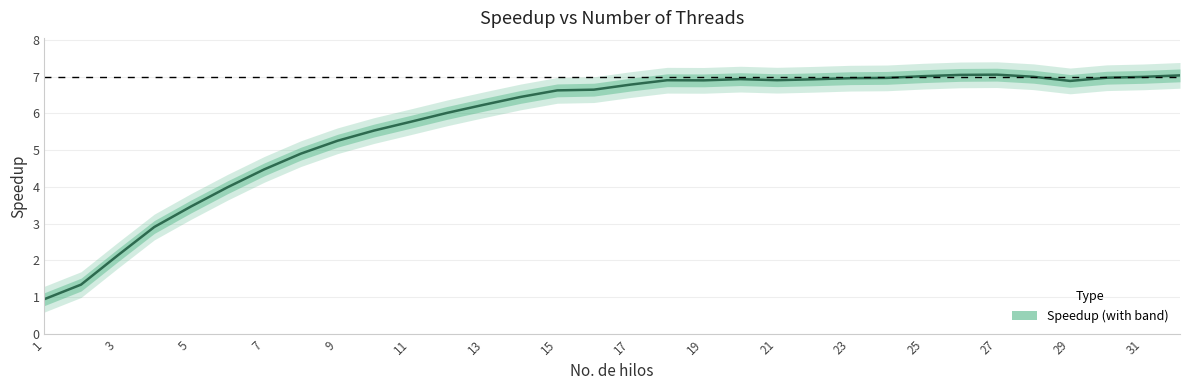

What is the smallest value displayed?

0.9